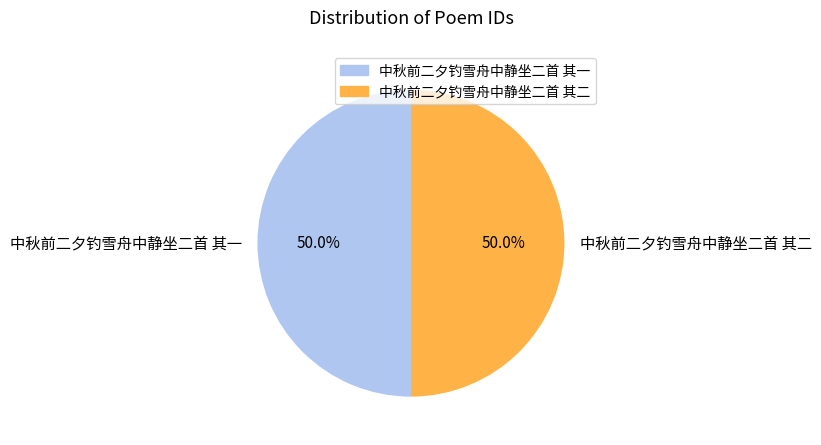

True or false: 中秋前二夕钓雪舟中静坐二首 其一 accounts for 41% of the total.

False